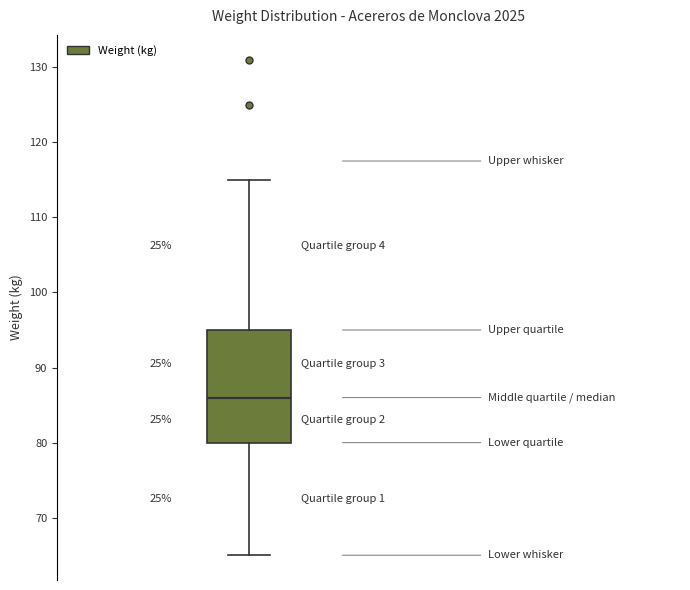

Read this box plot against the y-axis: the position of the median line, the range covered by the box, and the ends of both whiskers. The values are not printed on the chart, so give them approximately, as read against the axis.

median 86, box 80 to 95, whiskers 65 to 115